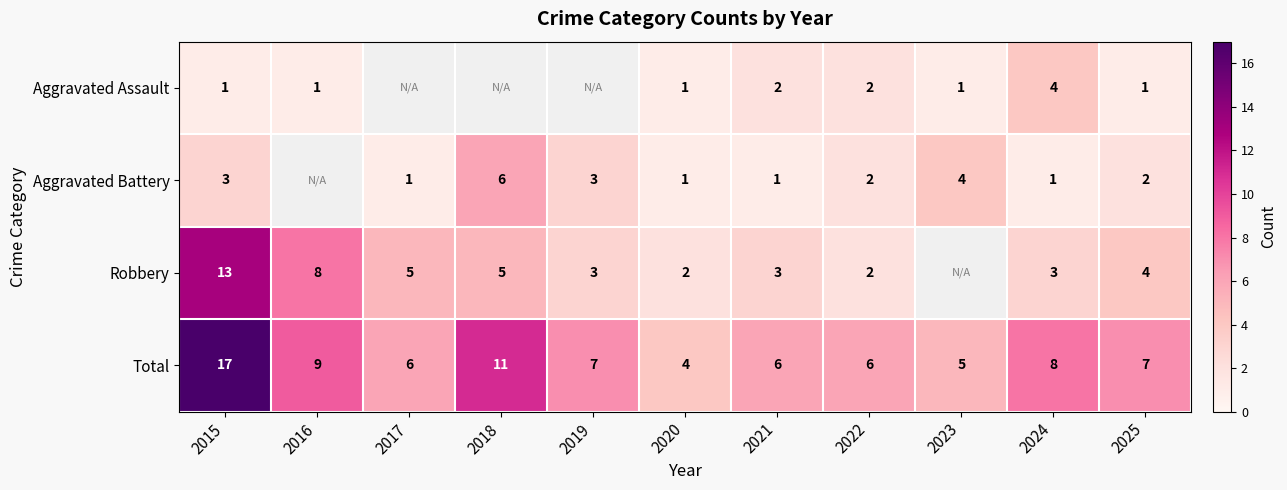

Which label corresponds to the largest value in the chart?

2015